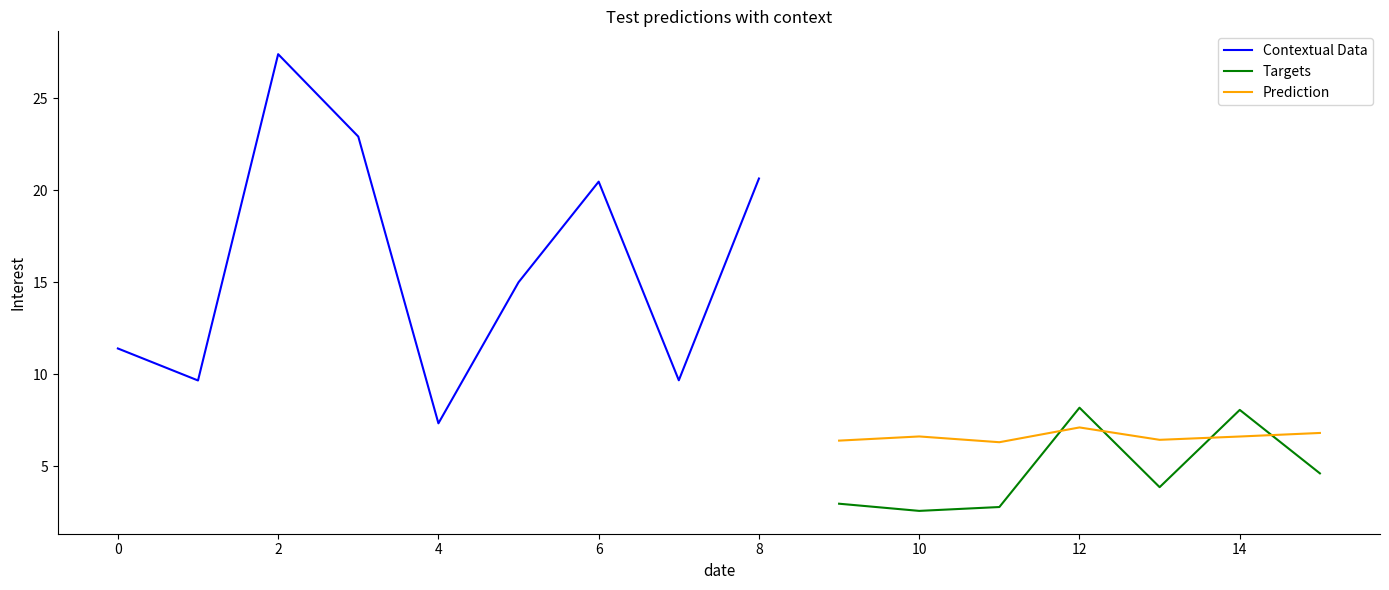

At which label is Idade closest to 17?

5